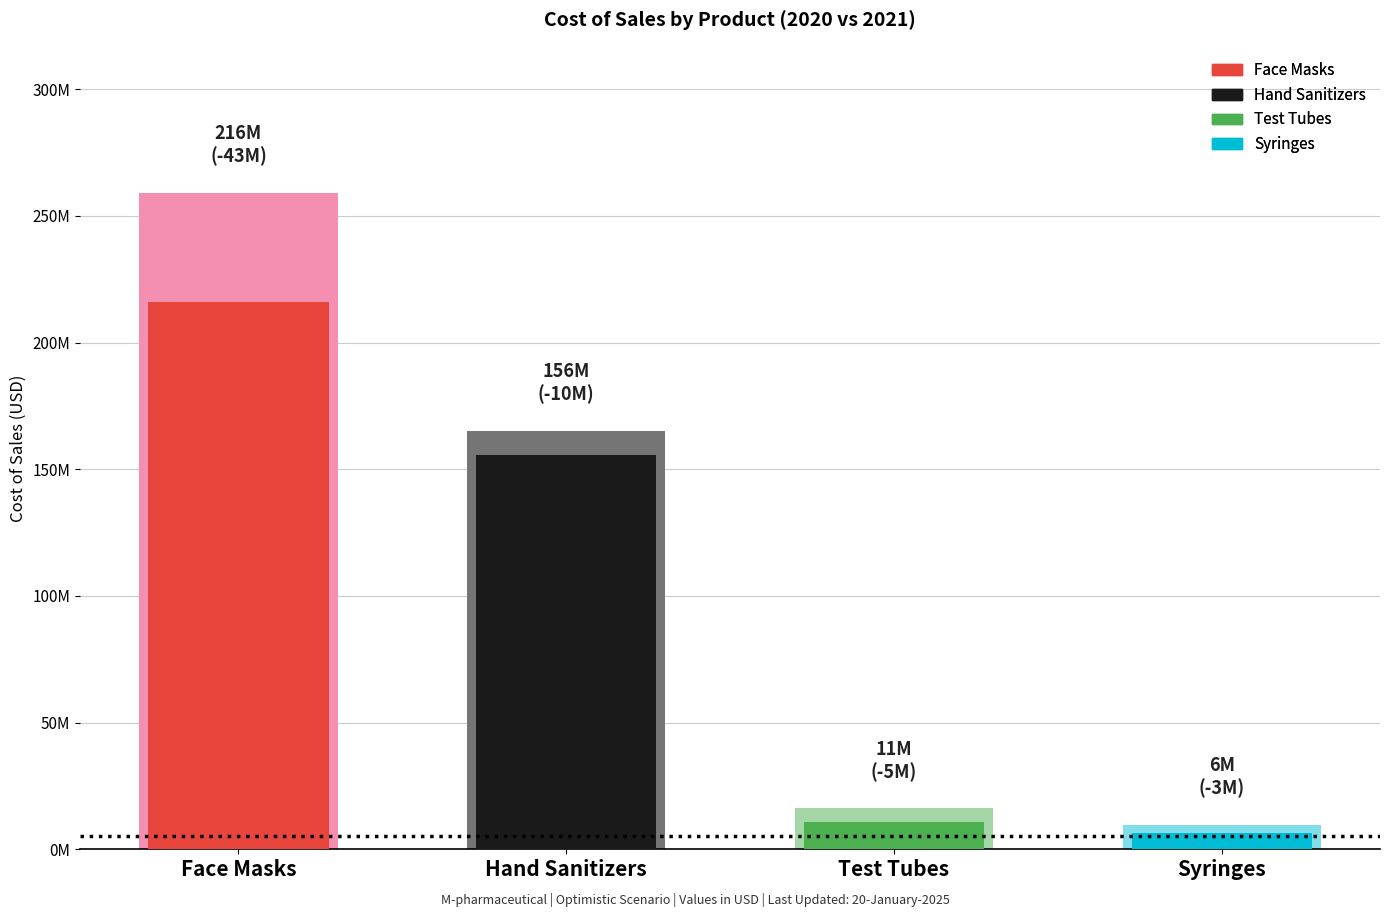

What is the value of the Previous Period bar at the 2nd from the left?

165240000